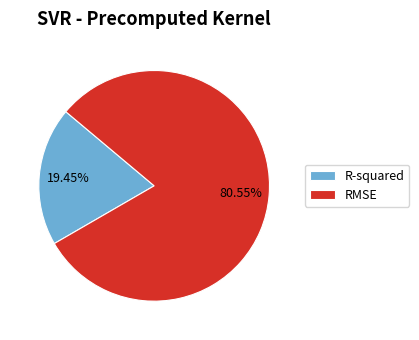

Rank the categories by value from highest to lowest.

RMSE, R-squared